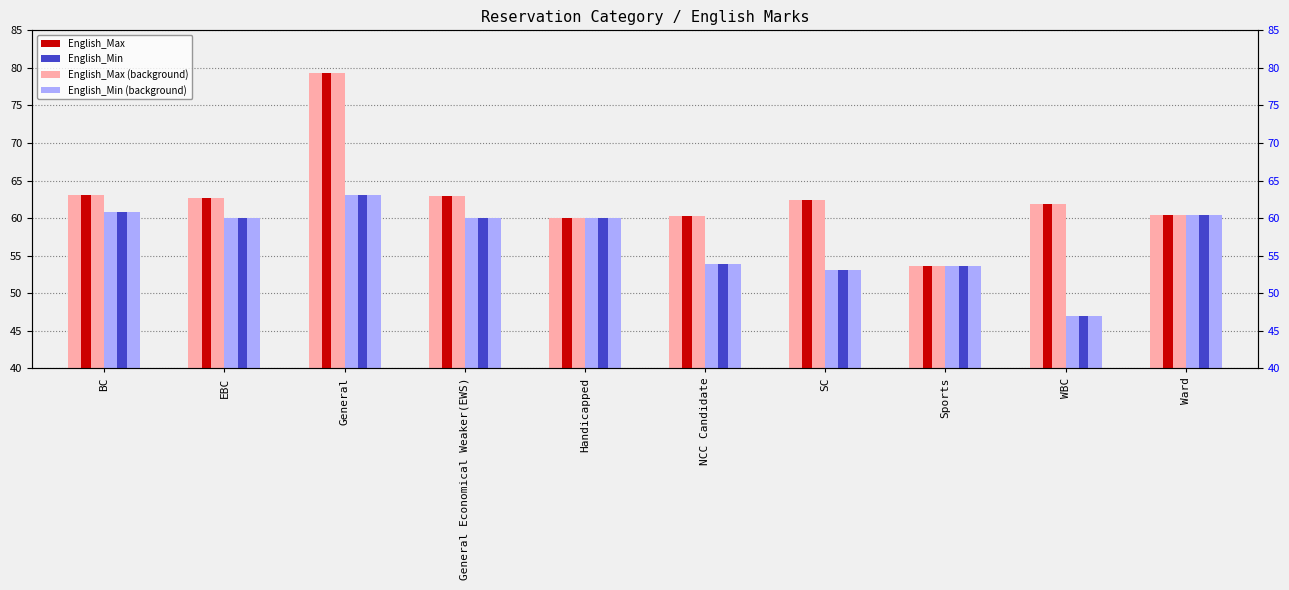

Which series has the largest total across all categories?

English_Max (light)